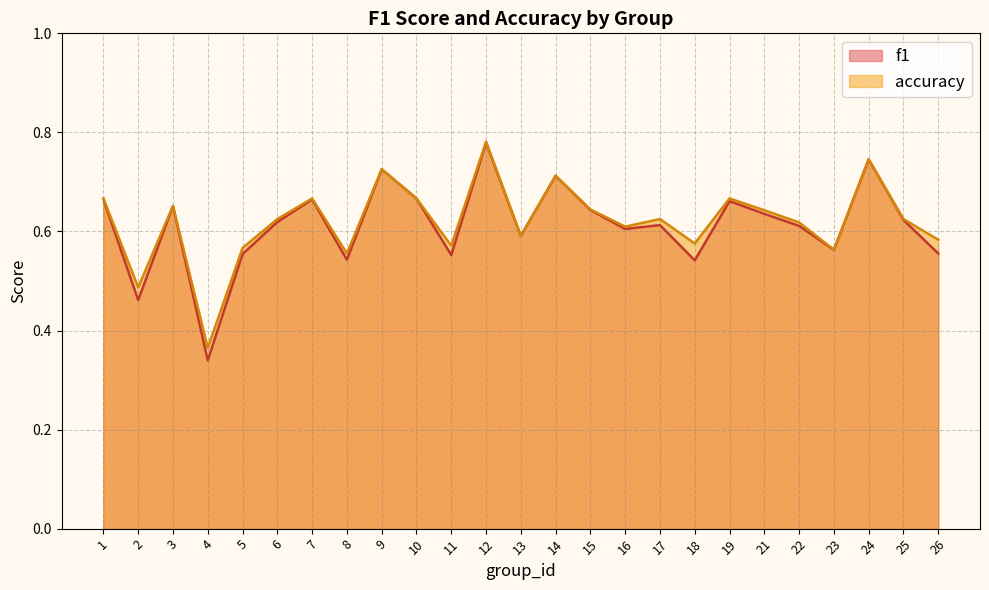

True or false: f1 and accuracy intersect in this chart.

False